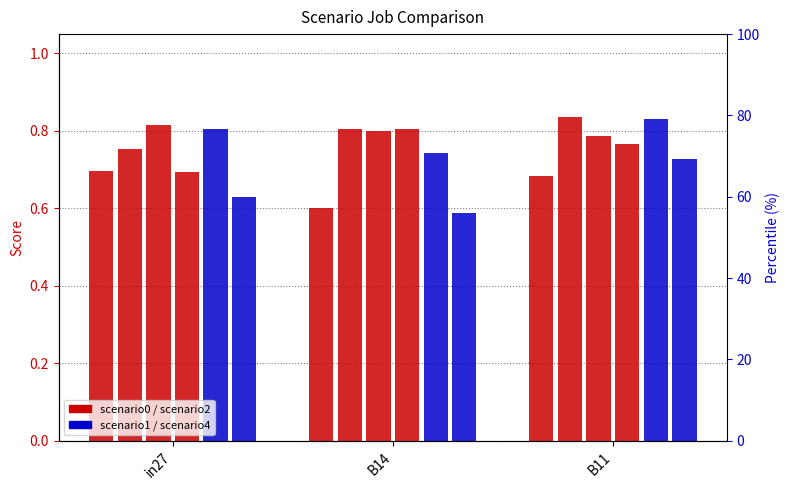

Read the job484_scenario4_937 value at in27.

0.8